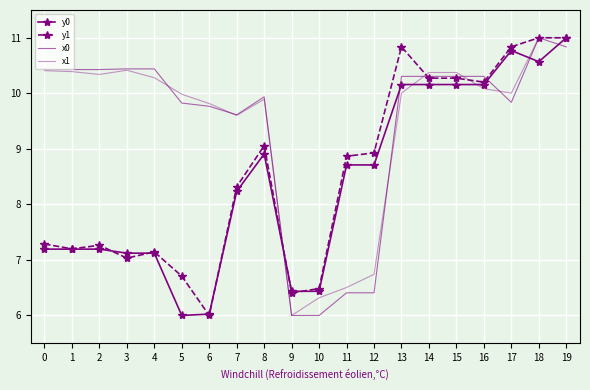

What is the maximum value shown in the chart?

11.0